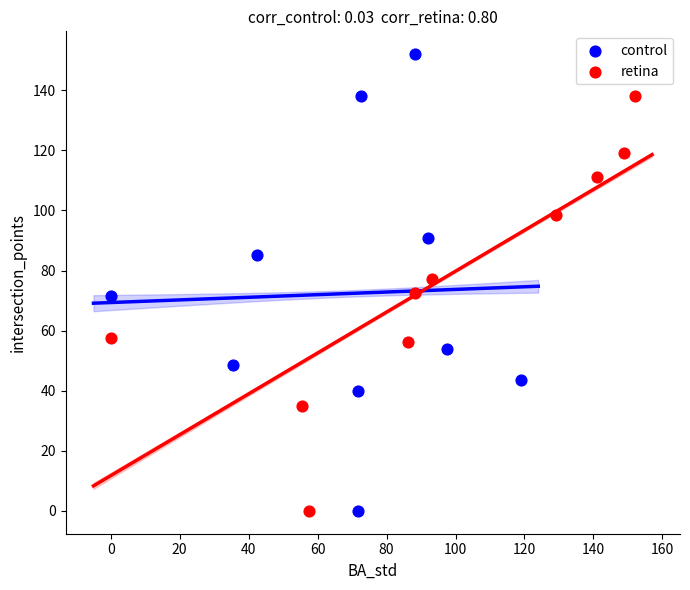

Which series reaches the maximum Y coordinate?

control